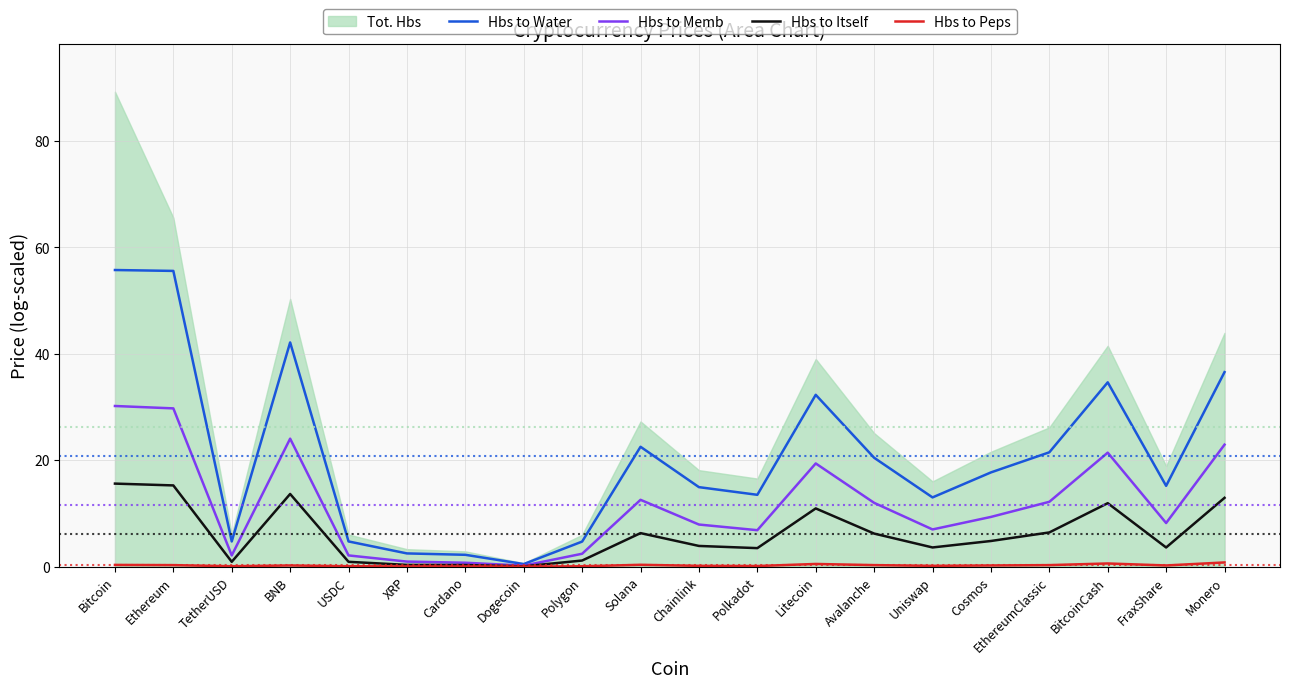

Which category has the lowest value in the Hbs to Peps series?

Dogecoin